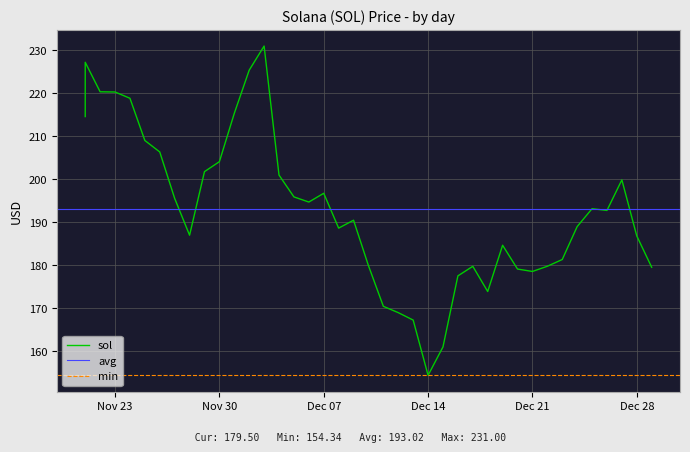

Which label corresponds to the smallest value in the chart?

Dec 14